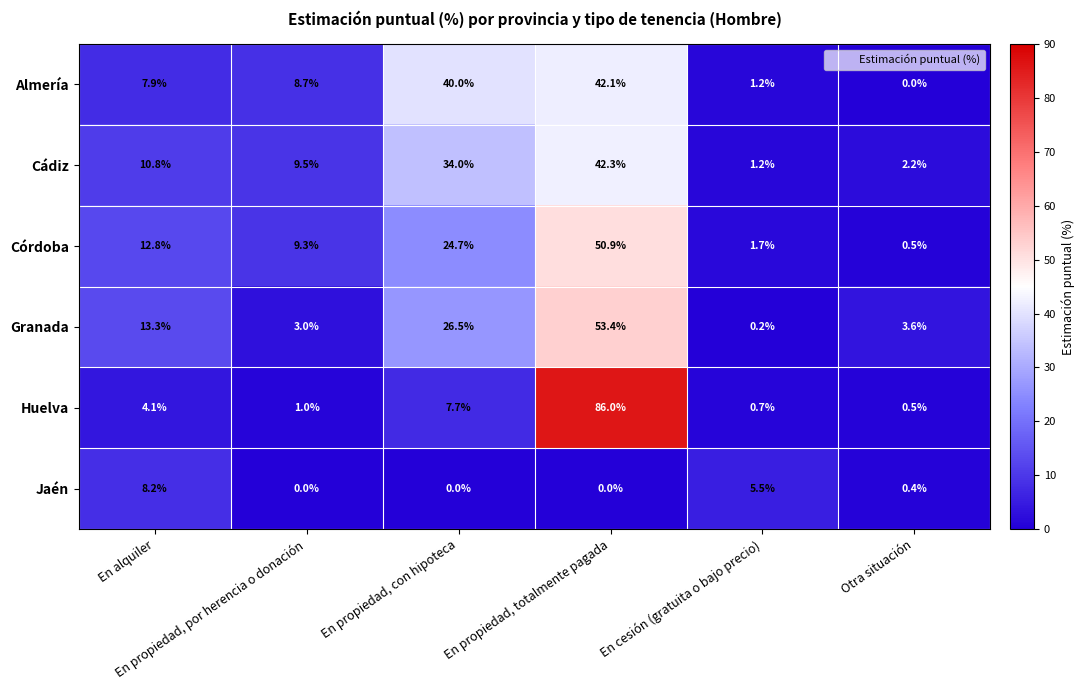

What is the difference between the maximum and minimum values in the Cádiz series?

41.1